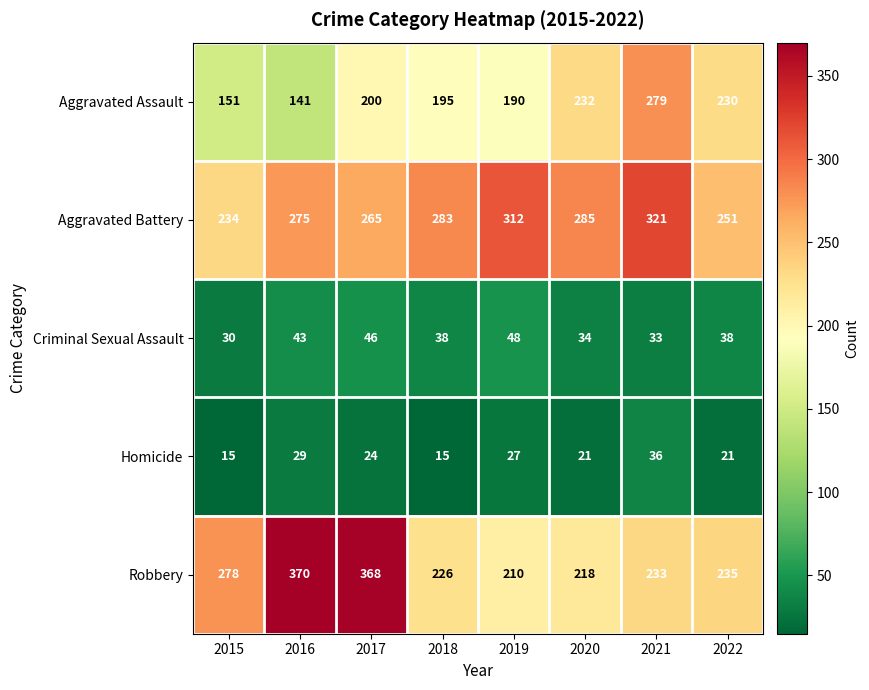

What is the sum of the Aggravated Battery values at 2018 and 2020?

568